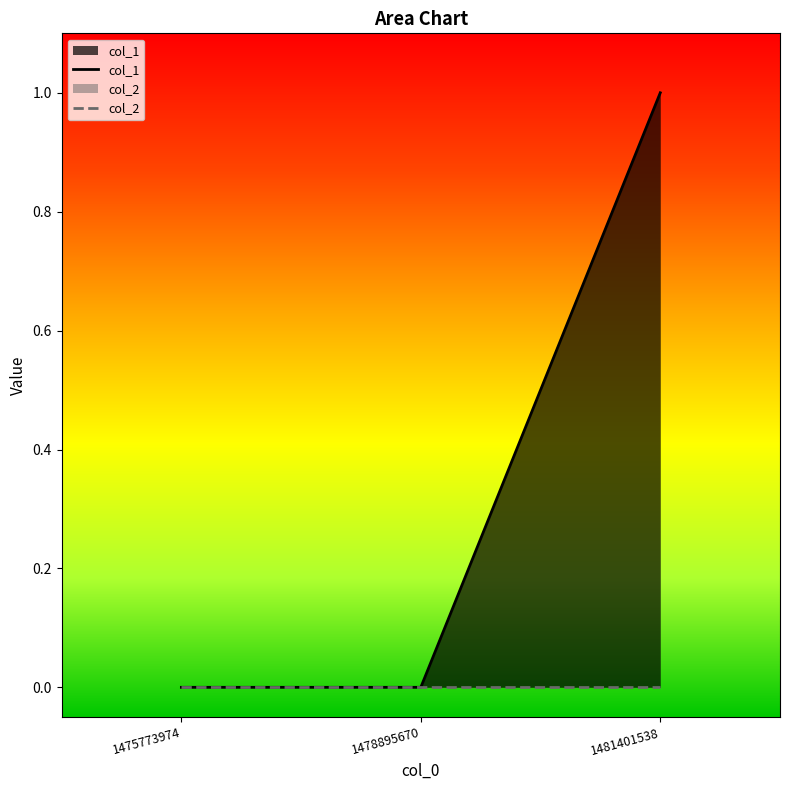

Does the chart have visible grid lines?

No